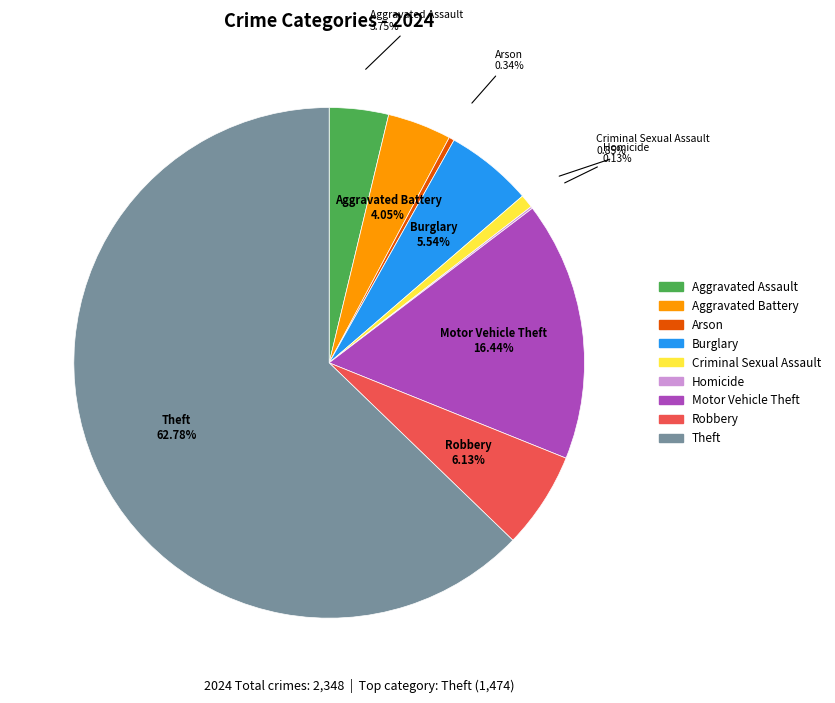

Combined, do Theft and Aggravated Assault account for over 50%?

Yes